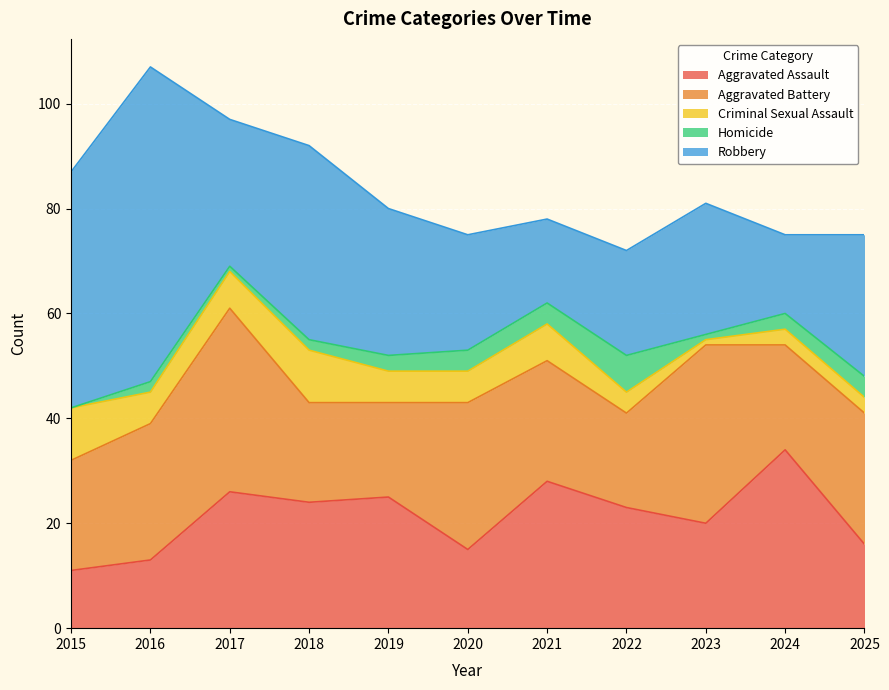

Where is the first local minimum for Criminal Sexual Assault?

2016